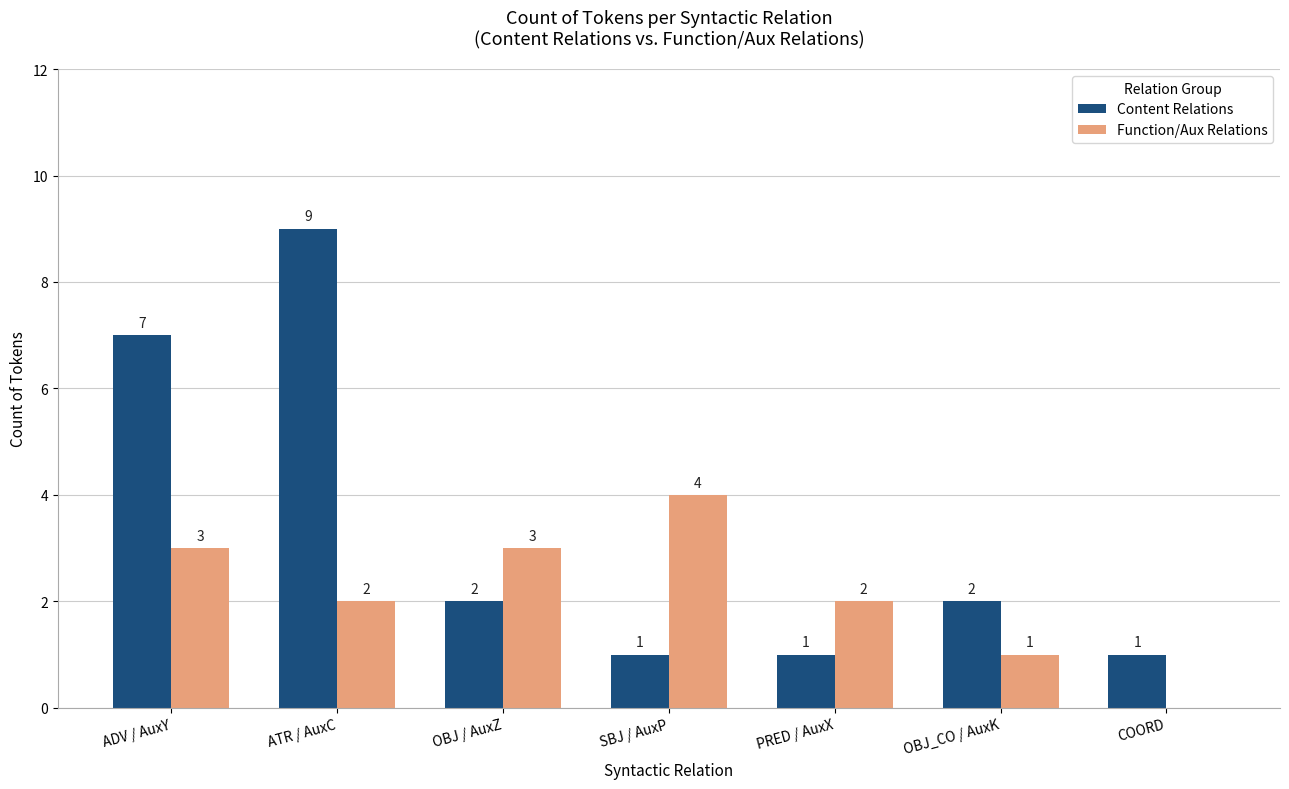

What is the total value across all series at SBJ / AuxP?

5